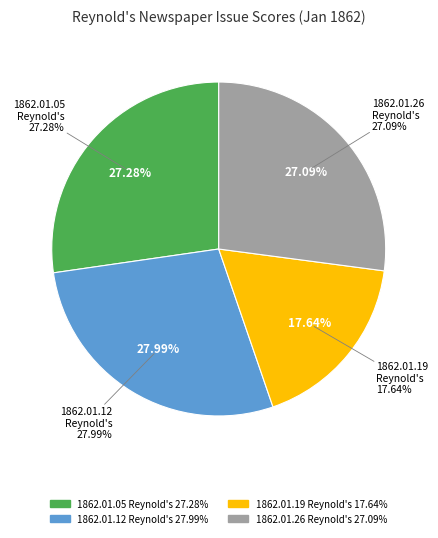

To the nearest percent, what percentage of the pie is 1862.01.19_Reynold'sNewspaper?

18%